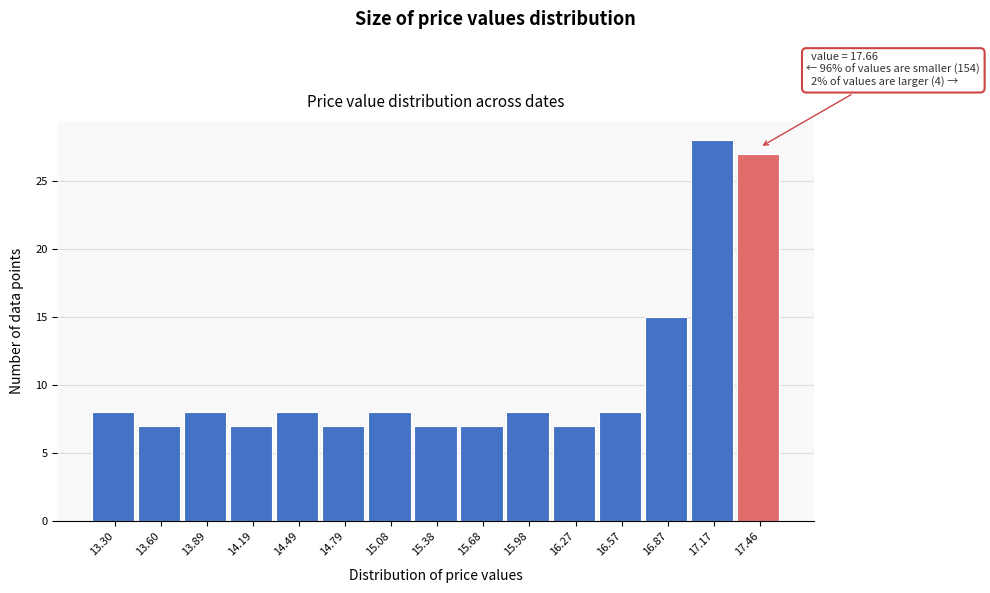

Reading left to right, transcribe all the data shown in this chart.

8	7	8	7	8	7	8	7	7	8	7	8	15	28	27